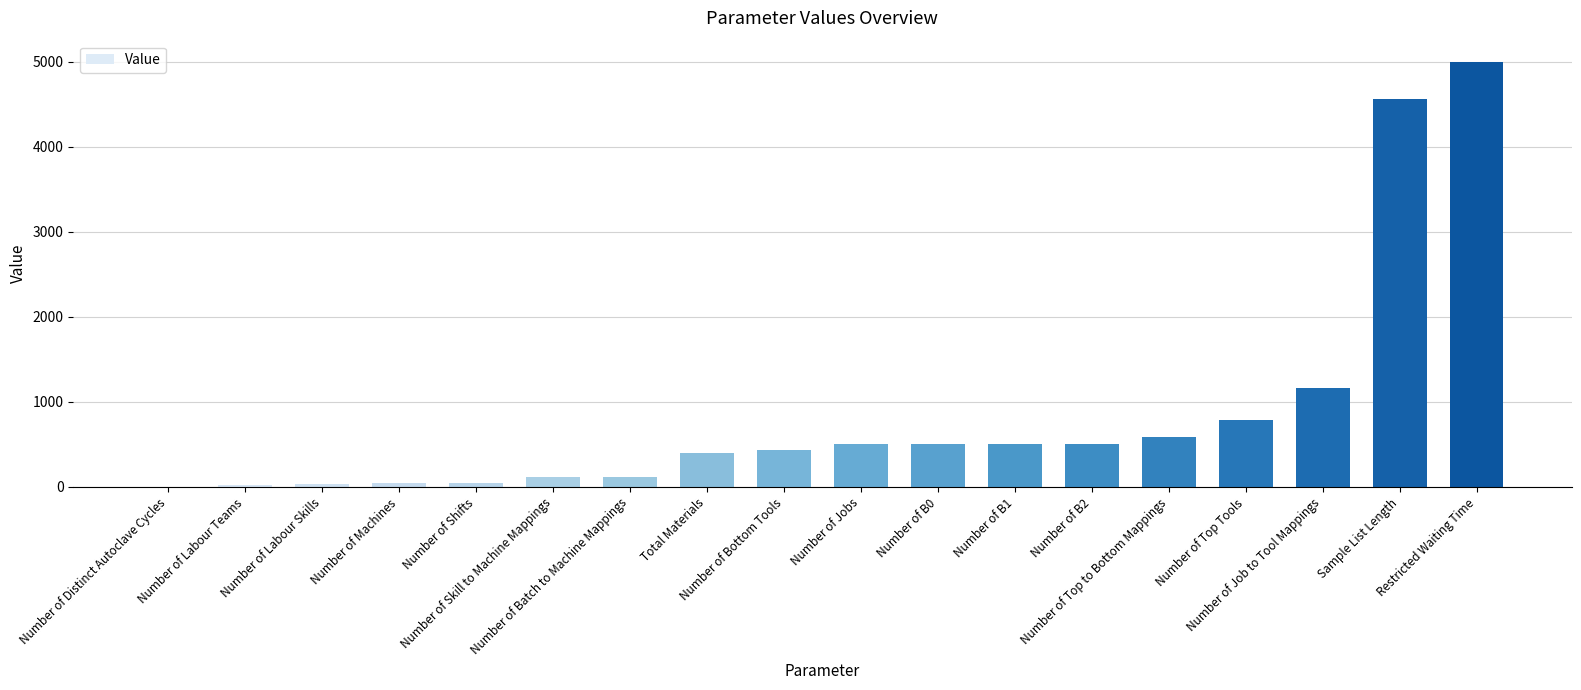

What is the change in value from Number of Skill to Machine Mappings to Number of Top Tools?

+679